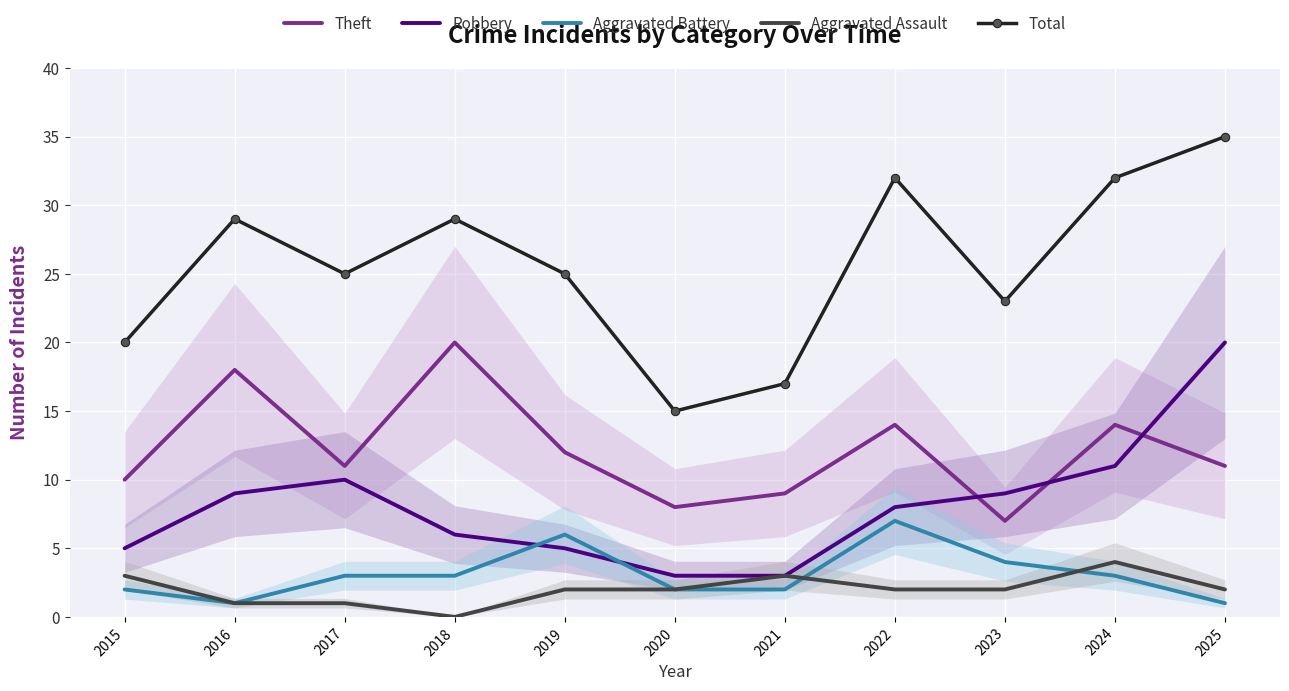

True or false: Total and Robbery cross at least once.

False